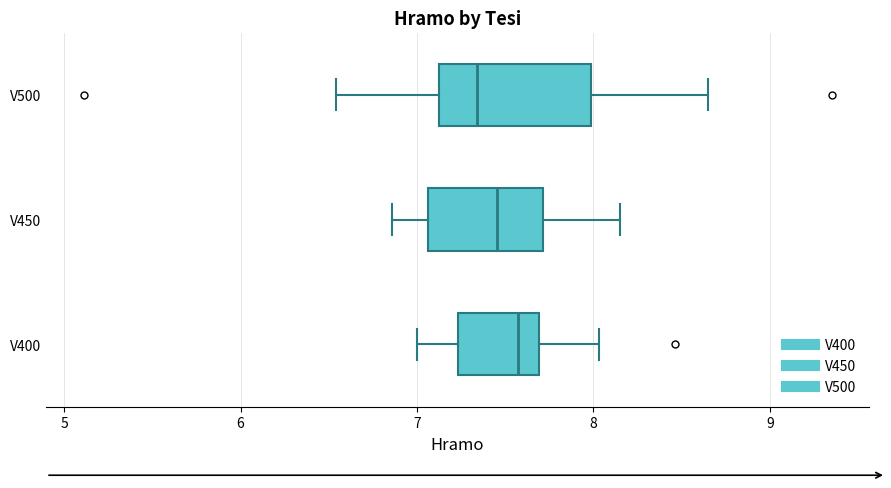

Comparing the boxes themselves (not the whiskers), which one is the widest?

V500